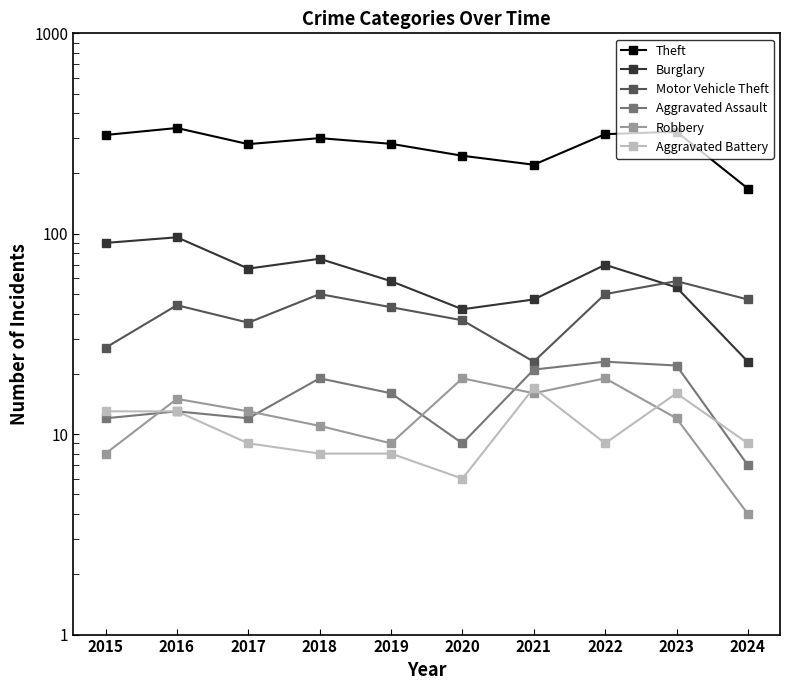

Is this an area chart (filled region under the line)?

No